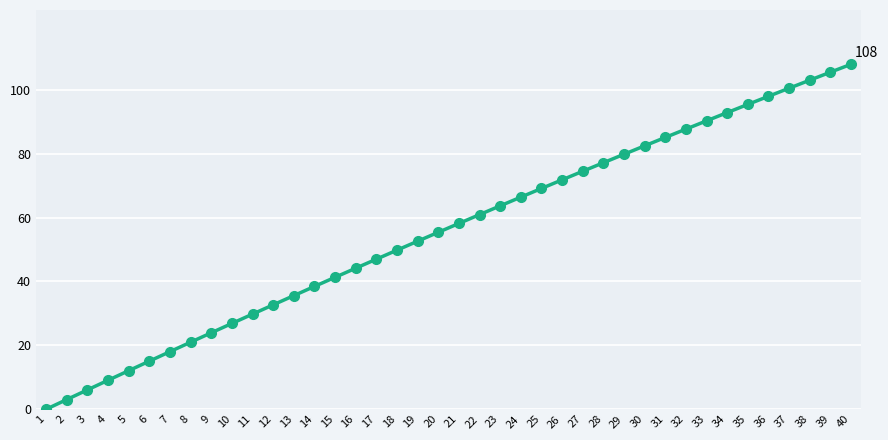

How many lines are shown in the chart?

1